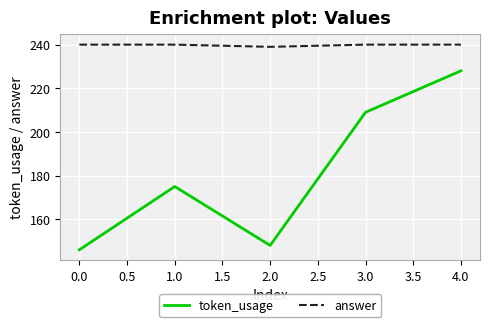

What is the total value across all series at 0.0?

386